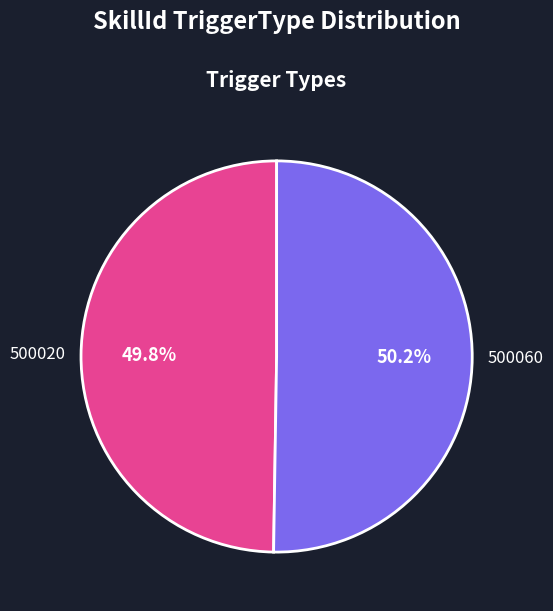

Is there a majority slice in this chart?

Yes